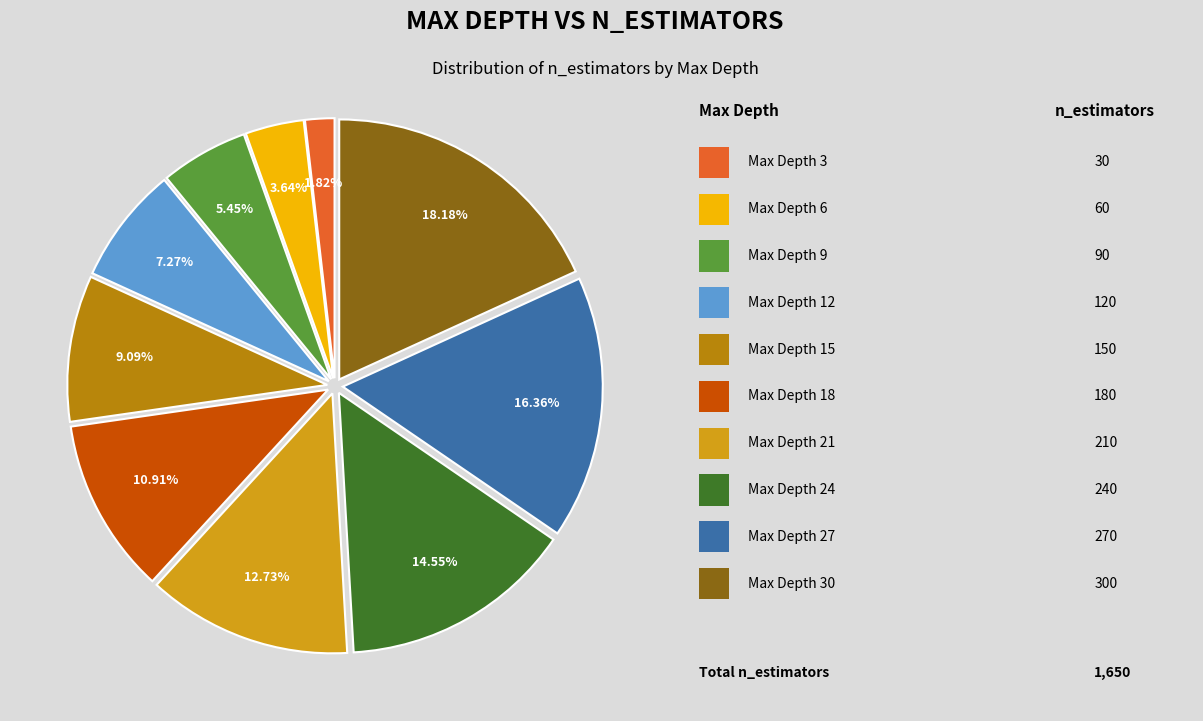

Is there a majority slice in this chart?

No